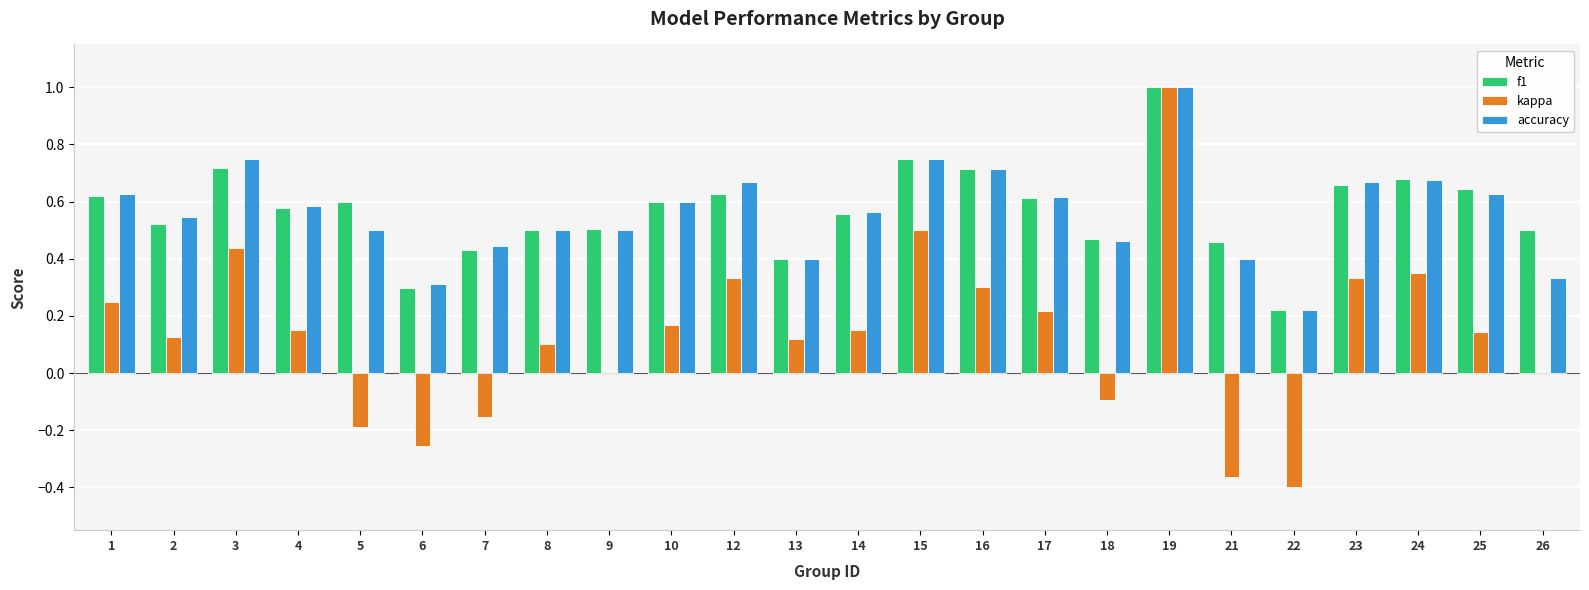

How many f1 values are between 0 and 1?

24